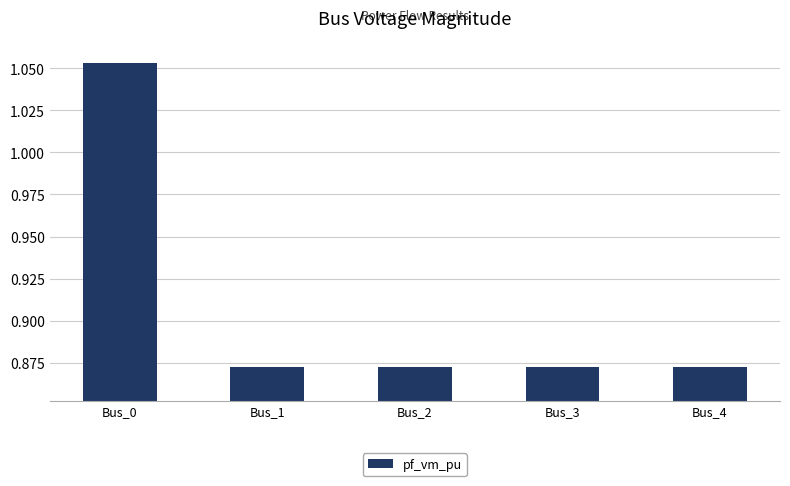

The chart shows a value of 0.4 at Bus_4. True or false?

False